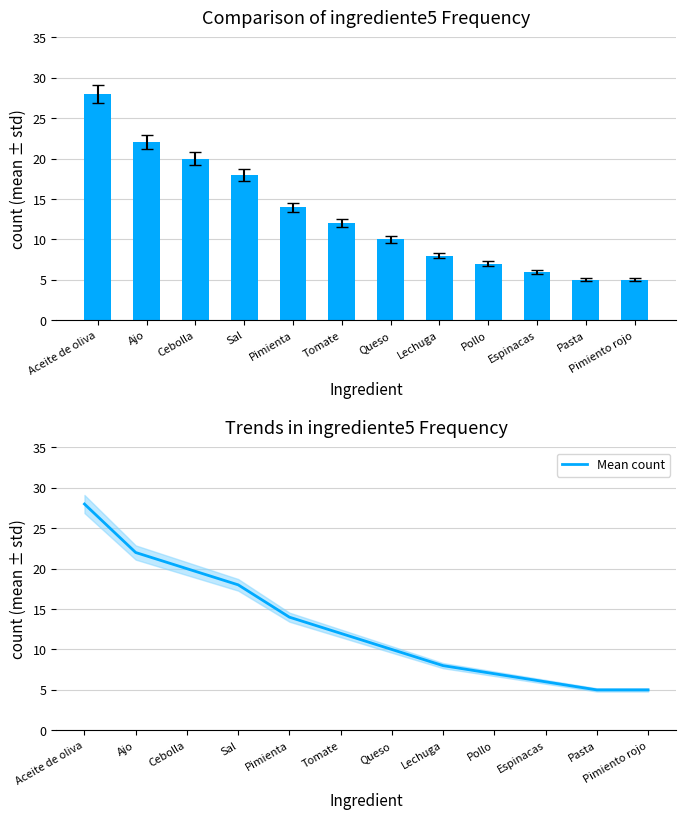

Rank the series at Pimienta from lowest to highest value.

Count, Mean count